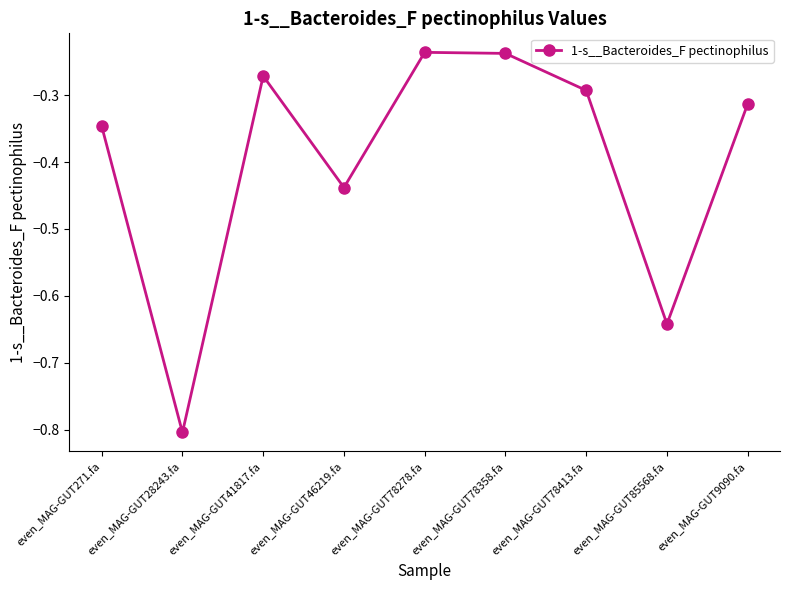

What is the difference between the values at even_MAG-GUT85568.fa and even_MAG-GUT41817.fa?

0.4